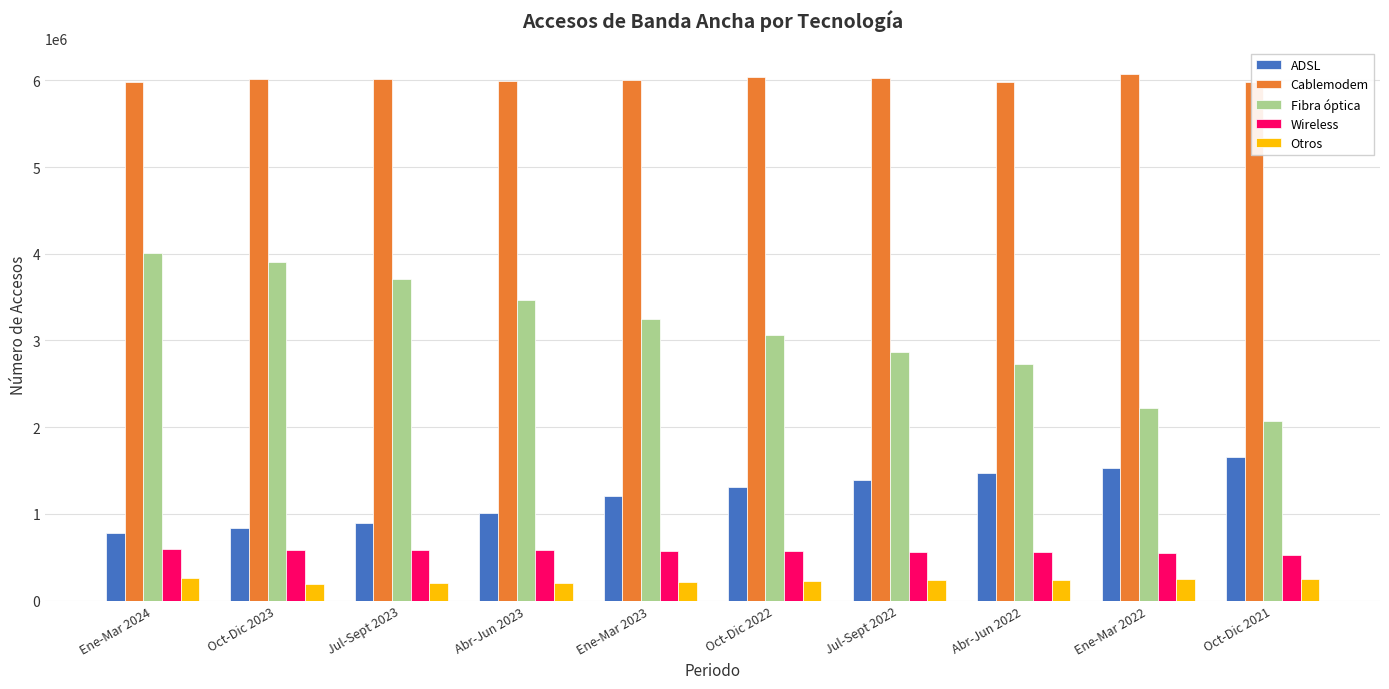

Which series has the largest range (max minus min)?

Fibra óptica